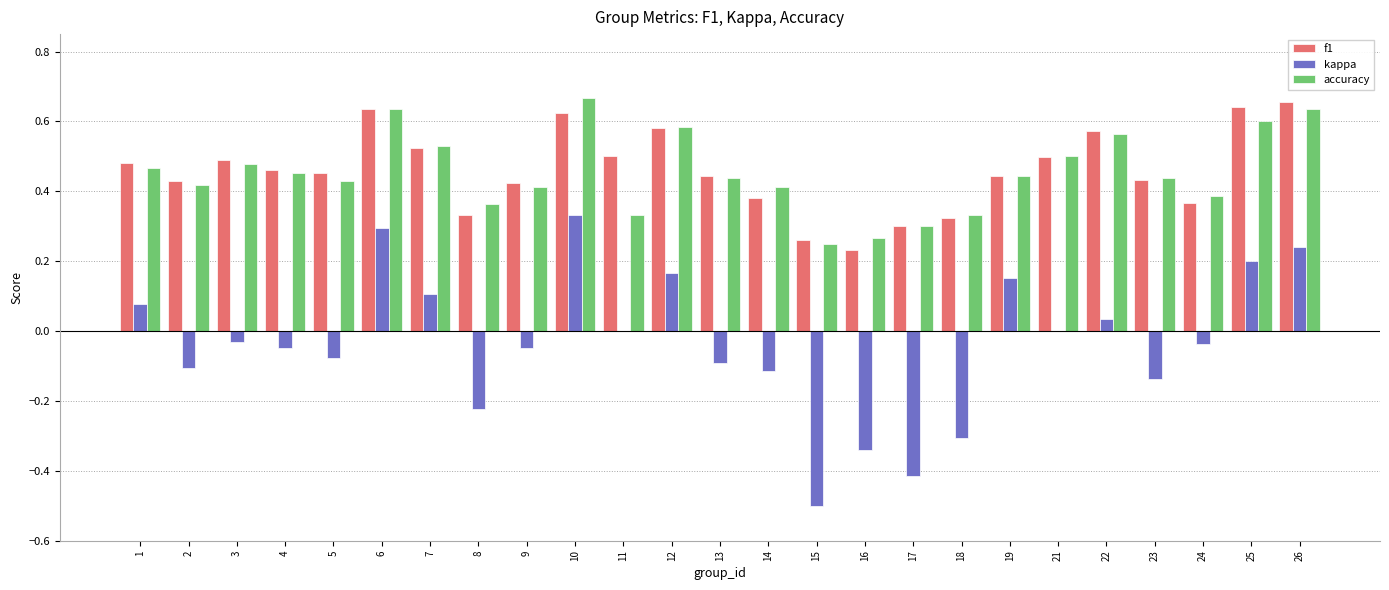

At which label does kappa reach its peak?

10